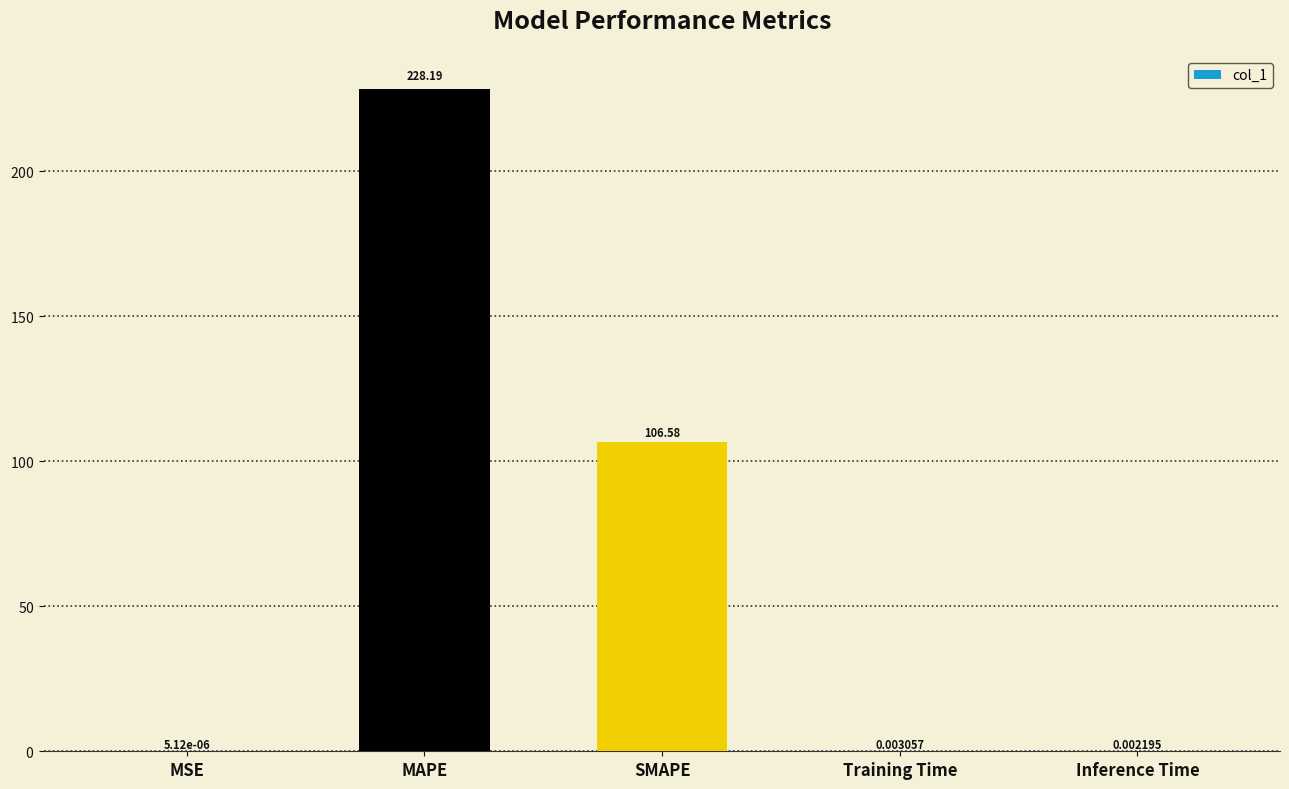

What is the sum of the values at MSE and SMAPE?

106.6